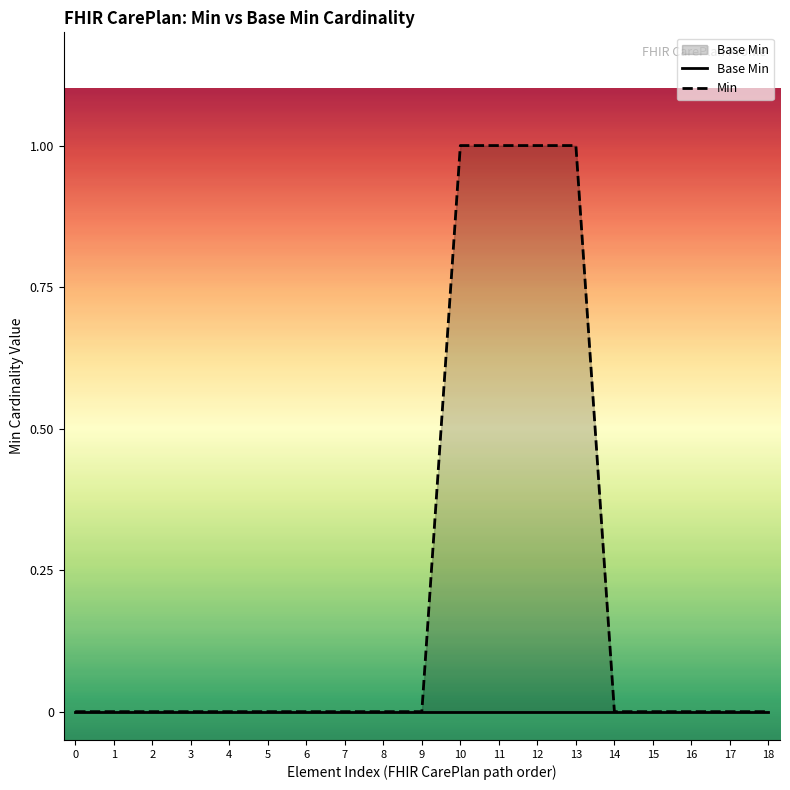

True or false: Min and Base Min cross at least once.

False